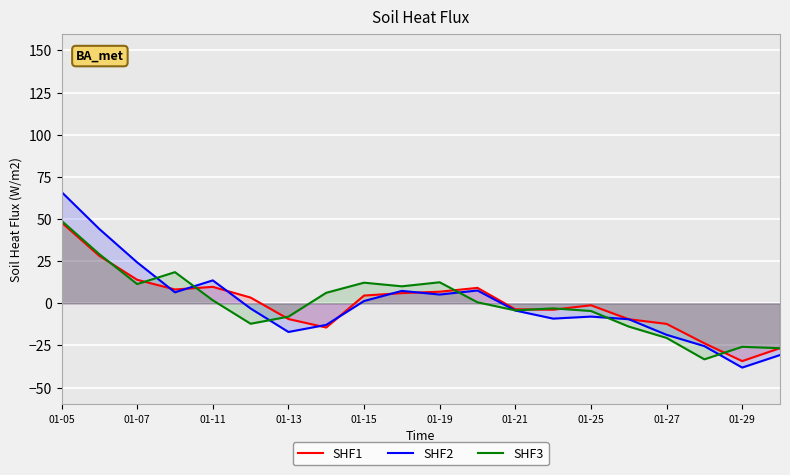

Which series has the largest range (max minus min)?

SHF2